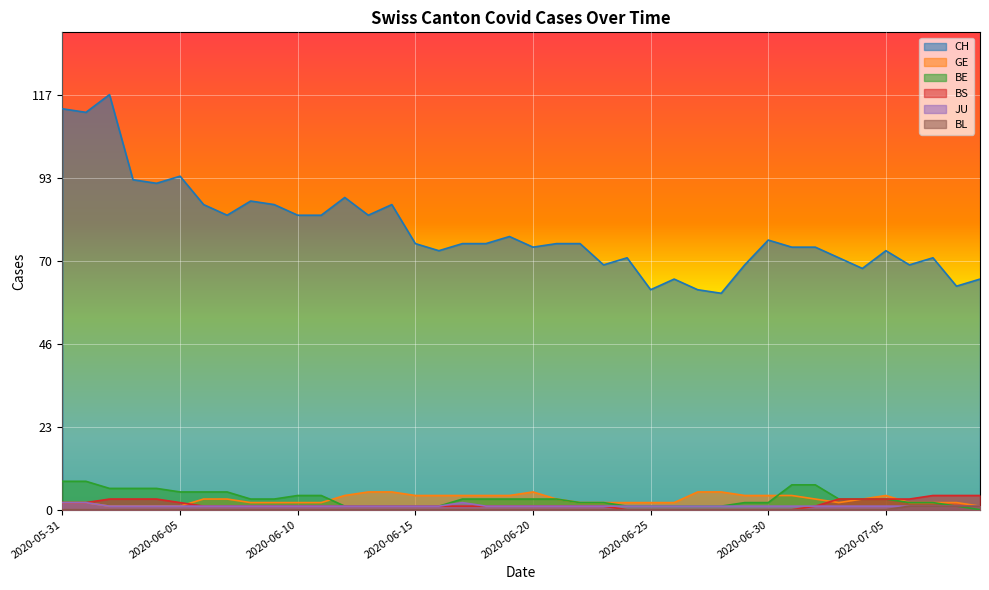

How many series are shown in this chart?

6